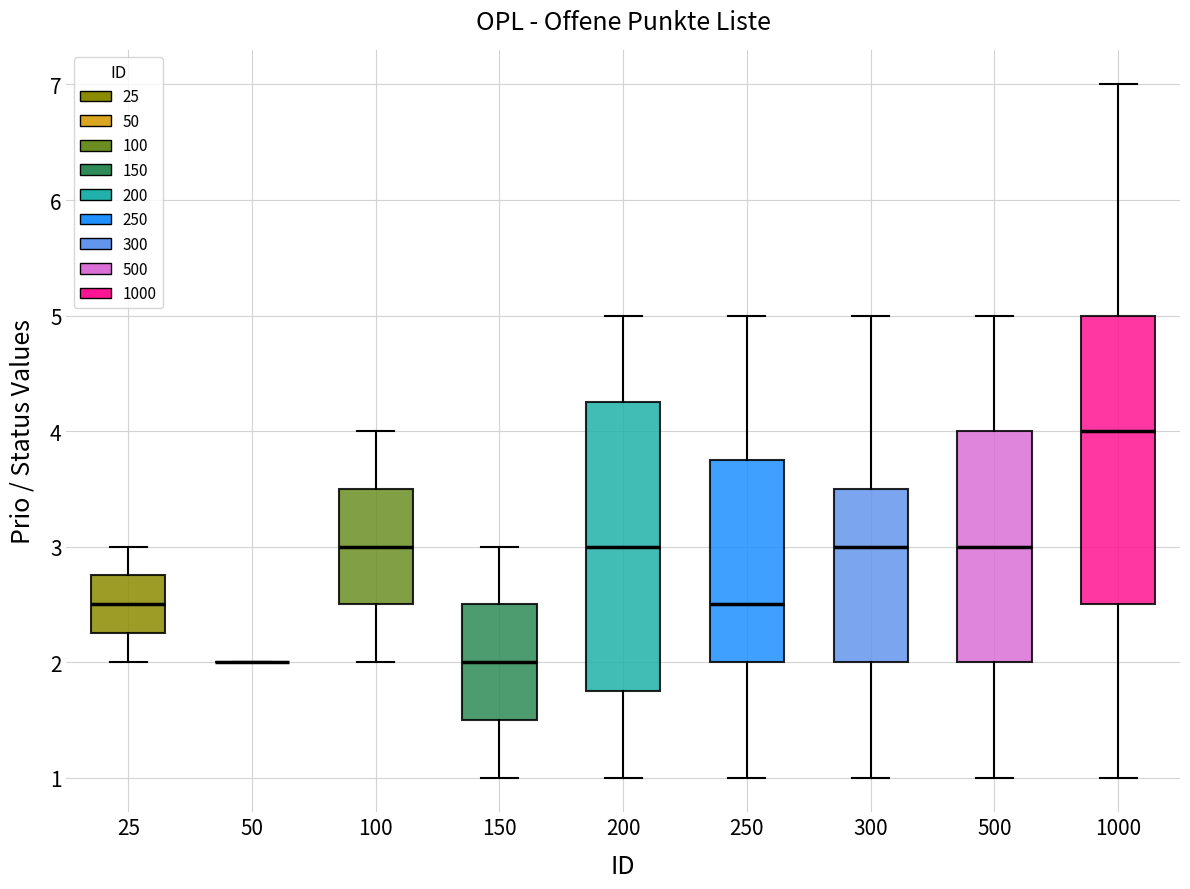

Where does the median line of the box at x = 1000 sit on the y-axis? The values are not printed on the chart, so give them approximately, as read against the axis.

4.0